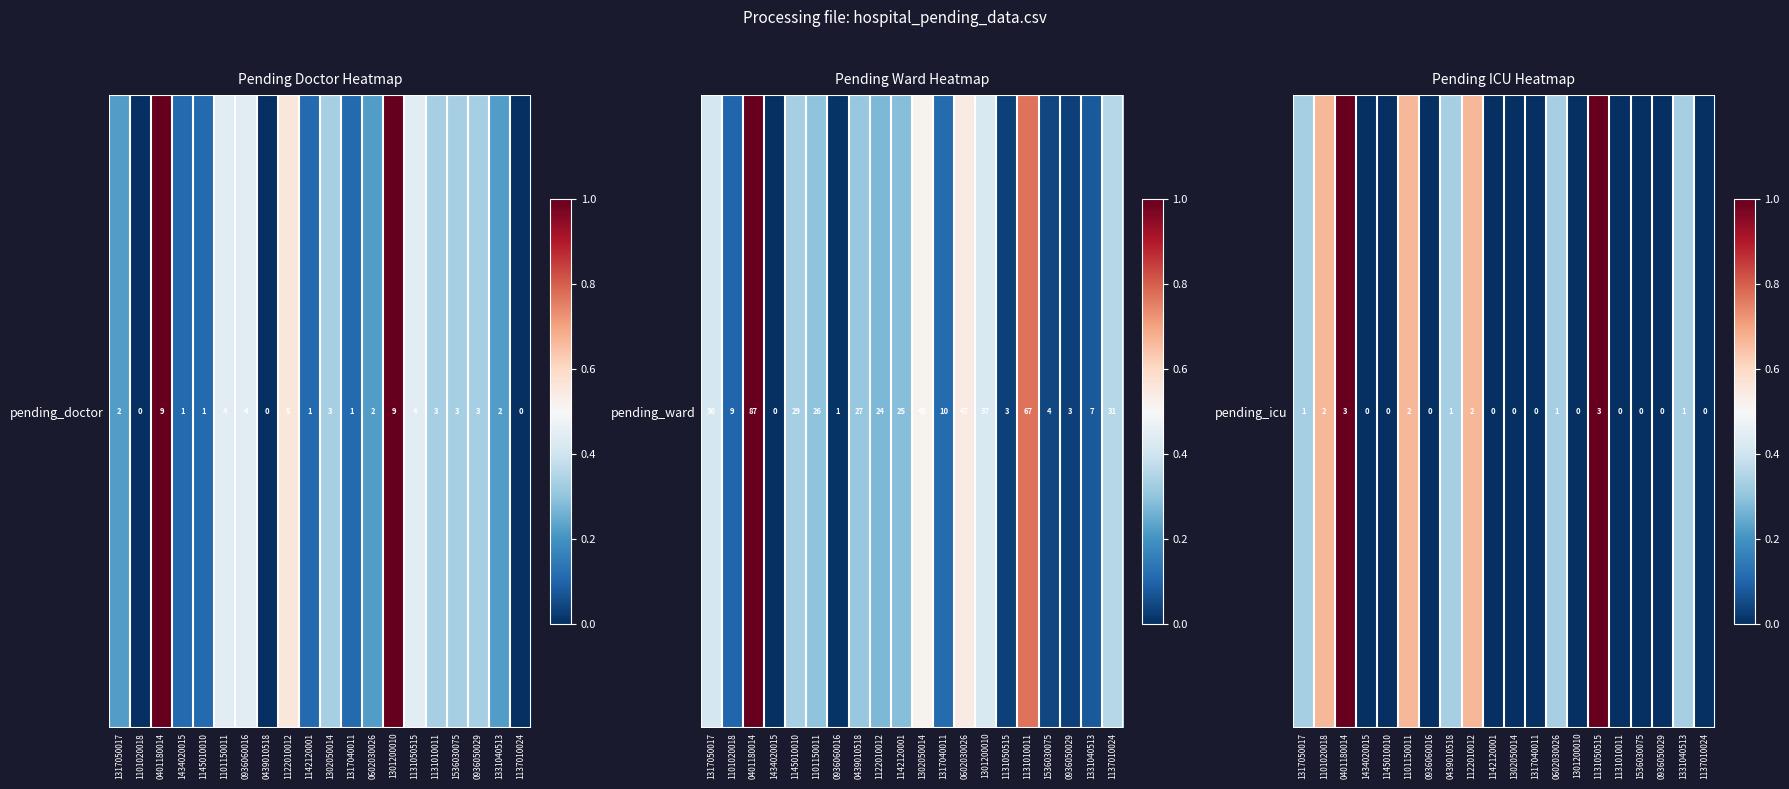

Is it true that the value at 0602030026 is 0.3?

True